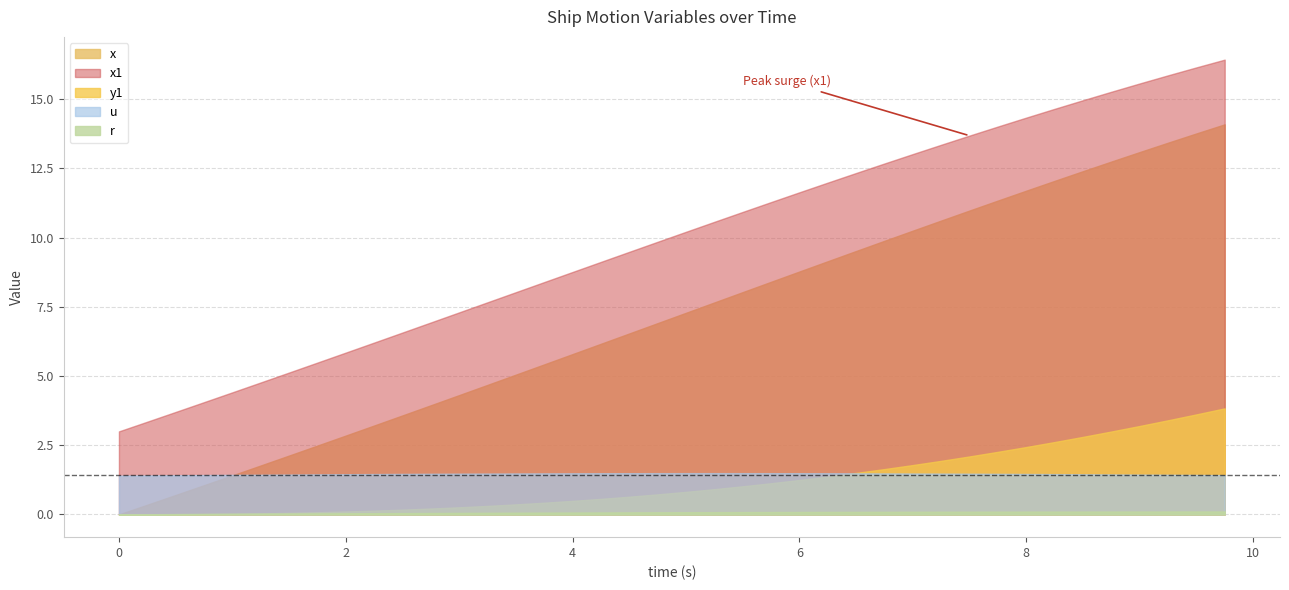

Reading left to right, transcribe all the data shown in this chart.

u: 1.4	1.4	1.4	1.4	1.4	1.4	1.4	1.4	1.5	1.5	1.5	1.5	1.5	1.5	1.5	1.5	1.5	1.5	1.5	1.5	1.5	1.5	1.5	1.5	1.5	1.5	1.5	1.5	1.5	1.5	1.5	1.5	1.5	1.5	1.5	1.4	1.4	1.4	1.4	1.4
r: 0.0	0.0	0.0	0.0	0.0	0.0	0.0	0.0	0.0	0.0	0.0	0.1	0.1	0.1	0.1	0.1	0.1	0.1	0.1	0.1	0.1	0.1	0.1	0.1	0.1	0.1	0.1	0.1	0.1	0.1	0.1	0.1	0.1	0.1	0.1	0.1	0.1	0.1	0.1	0.1
x: 0.0	0.3	0.7	1.1	1.4	1.8	2.1	2.5	2.8	3.2	3.6	3.9	4.3	4.7	5.0	5.4	5.8	6.2	6.5	6.9	7.3	7.7	8.0	8.4	8.8	9.1	9.5	9.9	10.2	10.6	11.0	11.3	11.7	12.0	12.4	12.7	13.1	13.4	13.8	14.1
x1: 3.0	3.4	3.7	4.1	4.4	4.8	5.1	5.5	5.8	6.2	6.6	6.9	7.3	7.7	8.0	8.4	8.8	9.1	9.5	9.8	10.2	10.6	10.9	11.3	11.6	12.0	12.3	12.7	13.0	13.4	13.7	14.0	14.3	14.6	15.0	15.3	15.6	15.9	16.1	16.4
y1: 0.0	0.0	0.0	0.0	0.0	0.0	0.1	0.1	0.1	0.1	0.2	0.2	0.3	0.3	0.4	0.4	0.5	0.6	0.6	0.7	0.8	0.9	1.0	1.1	1.2	1.4	1.5	1.6	1.8	1.9	2.1	2.3	2.4	2.6	2.8	3.0	3.2	3.4	3.6	3.8